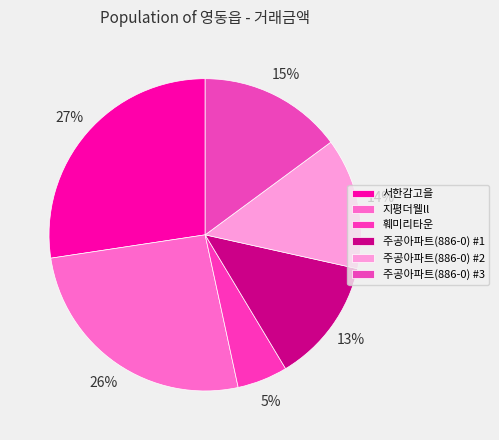

Is 훼미리타운 the majority of the pie?

No